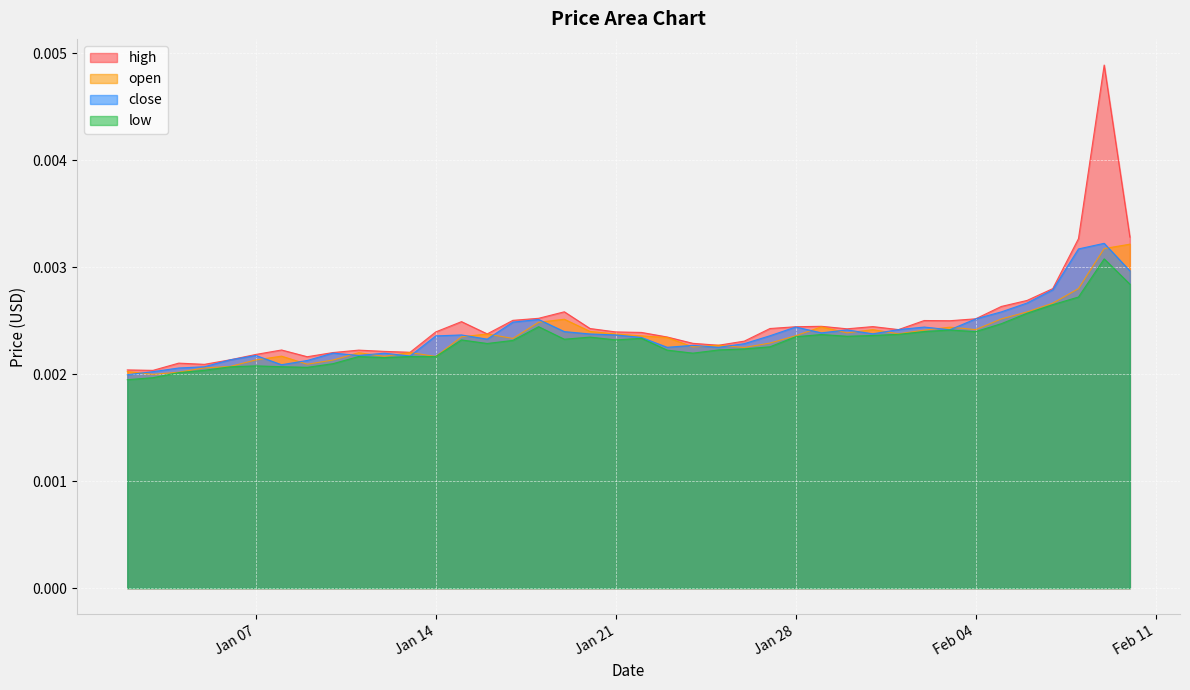

Which series has the widest spread of values?

high